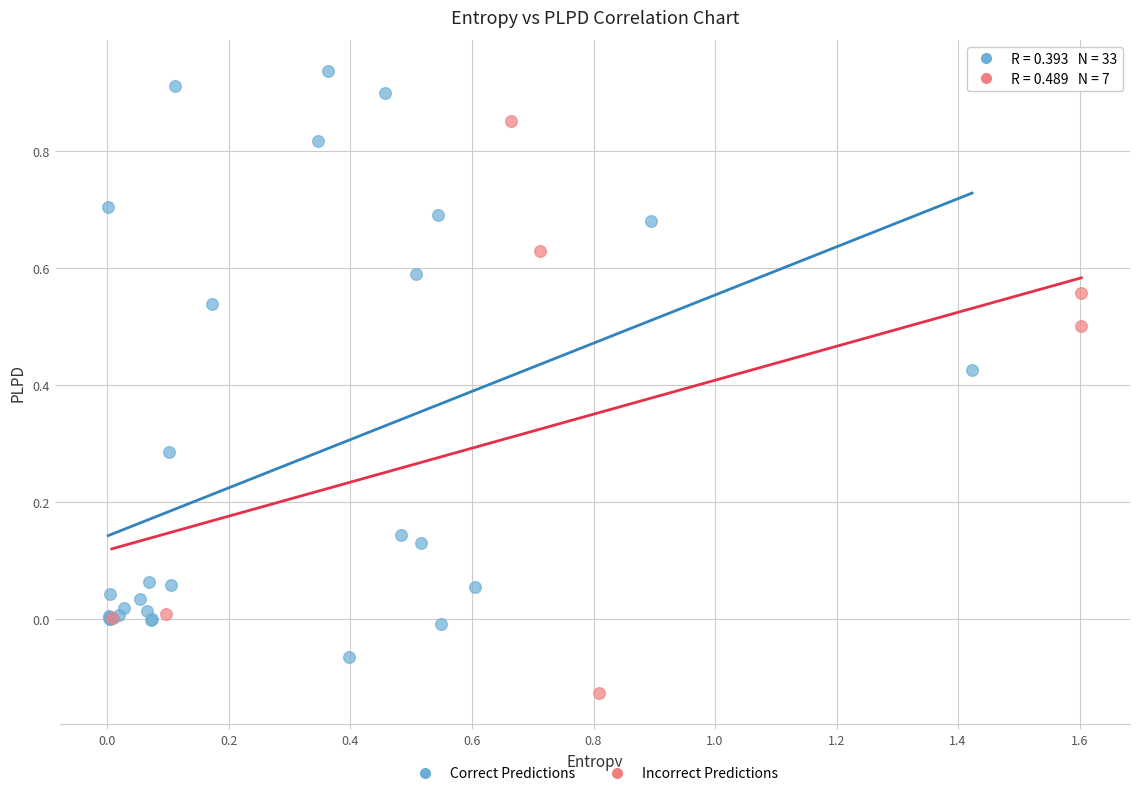

Which series contains the highest Y value?

Correct Predictions